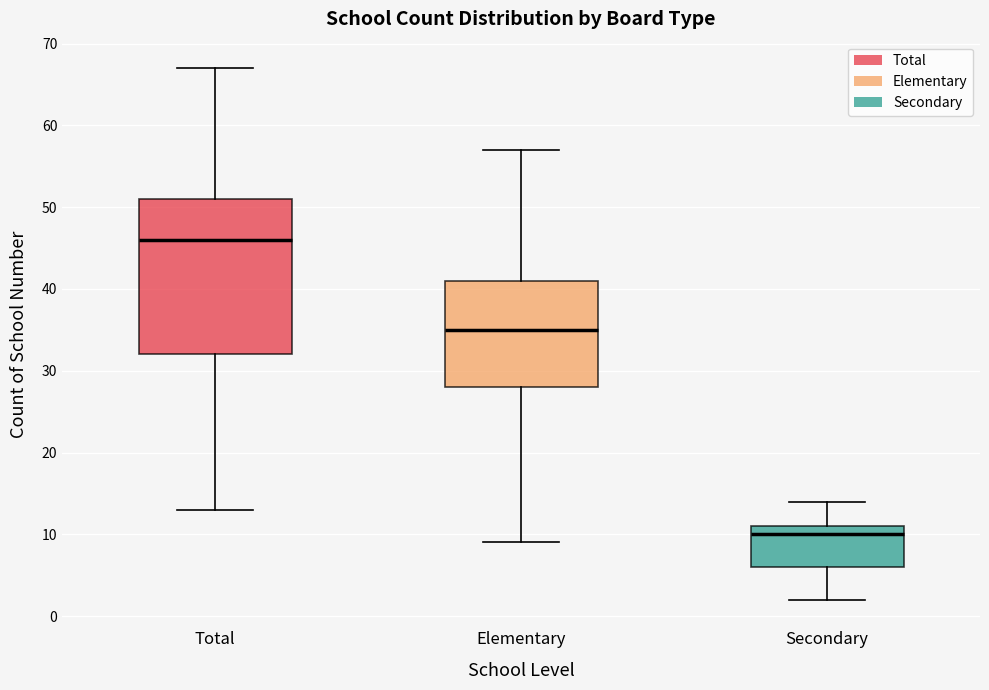

Which box has the highest median line?

Total